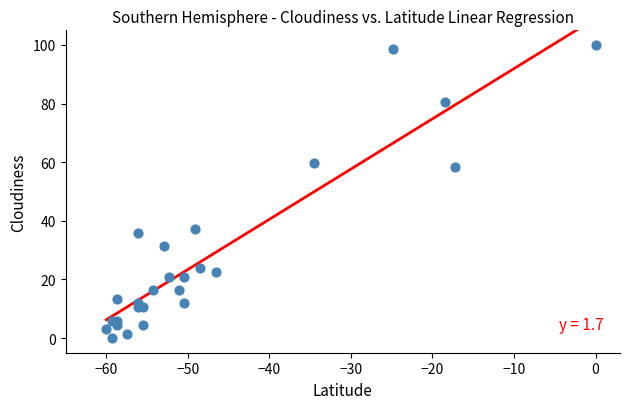

What Y value in the scatter plot is closest to 50?

58.2